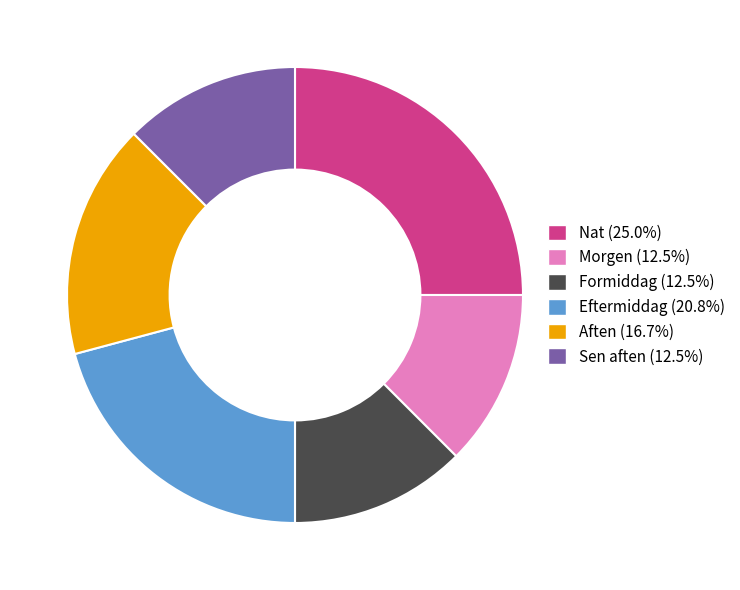

Does Formiddag (12.5%) account for over 50% of the chart?

No